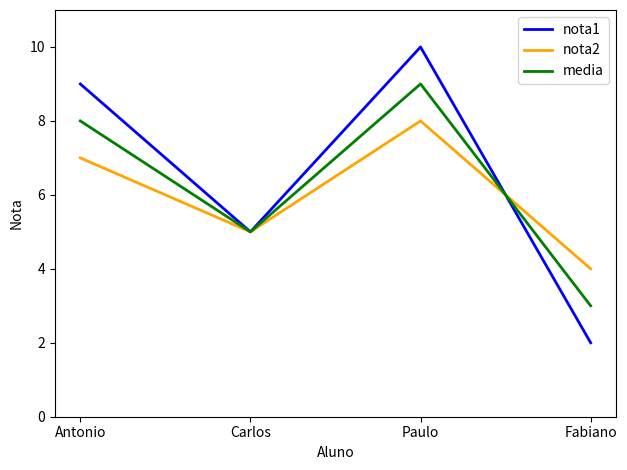

What are all the series names shown in the legend?

nota1, nota2, media